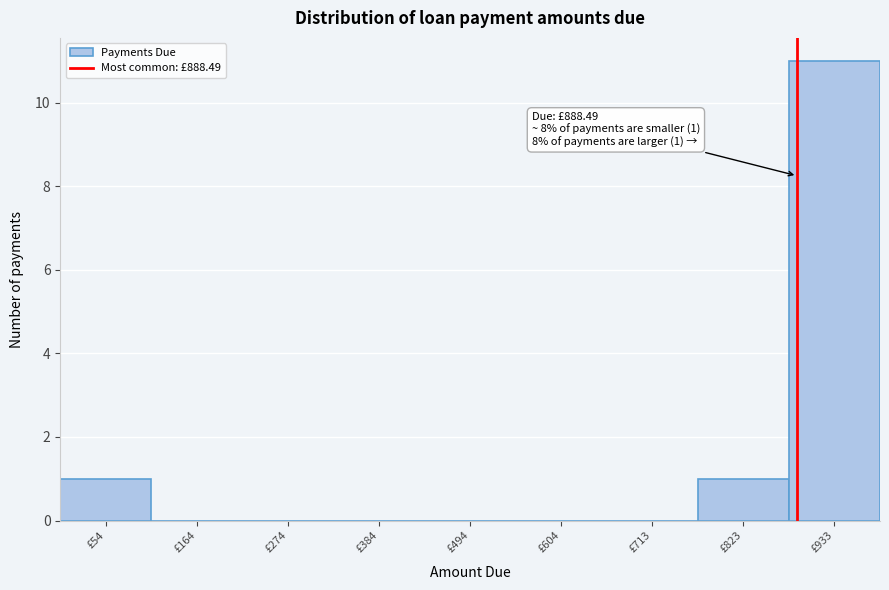

Which range on the x-axis has the tallest bar?

880 to 980